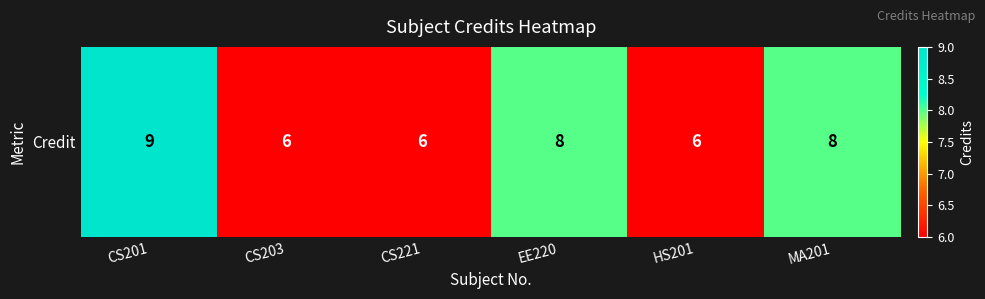

At which label does the data first exceed 8?

CS201